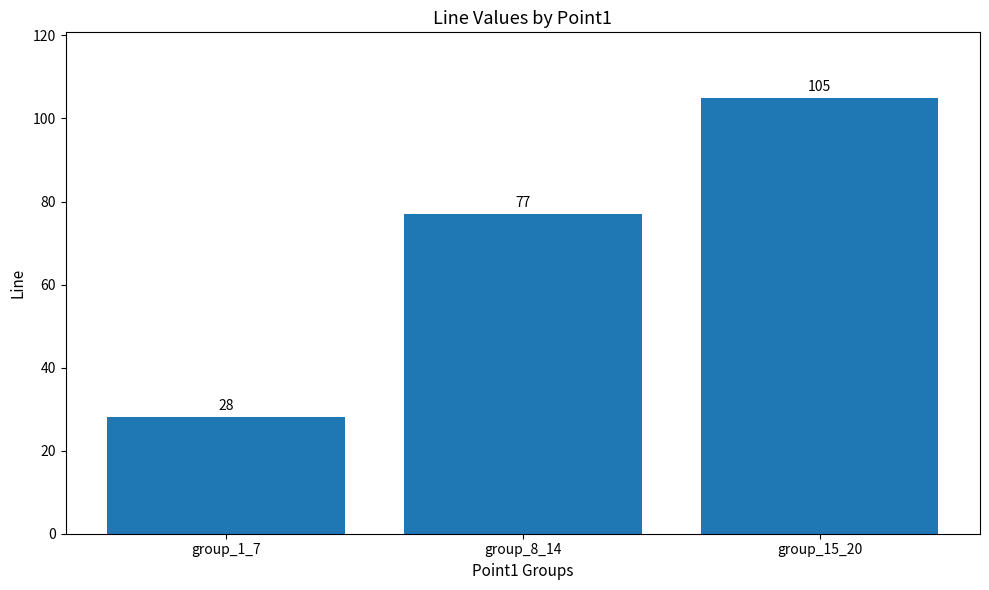

How many categories are shown in the chart?

3